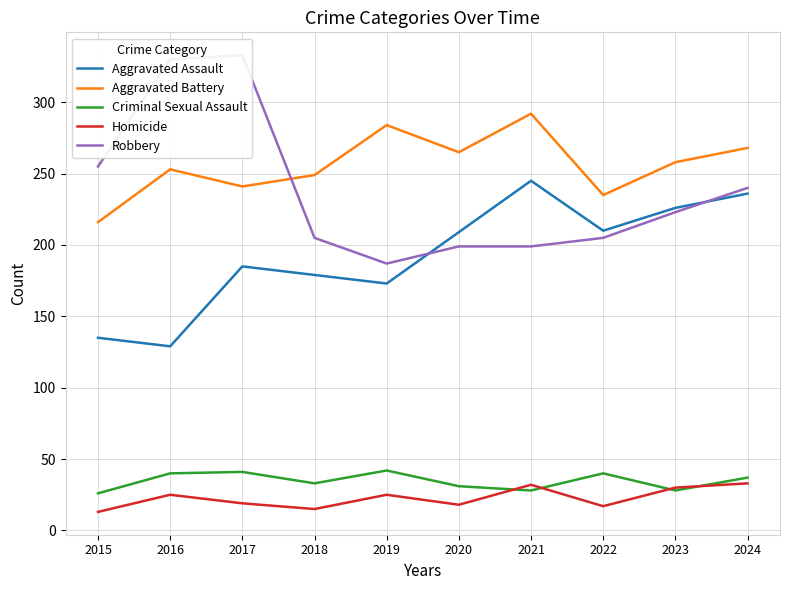

At which label does Aggravated Assault reach its peak?

2021